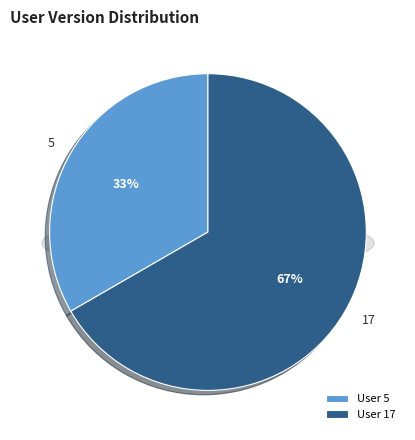

Is it true that 5 is 44% of the pie?

False